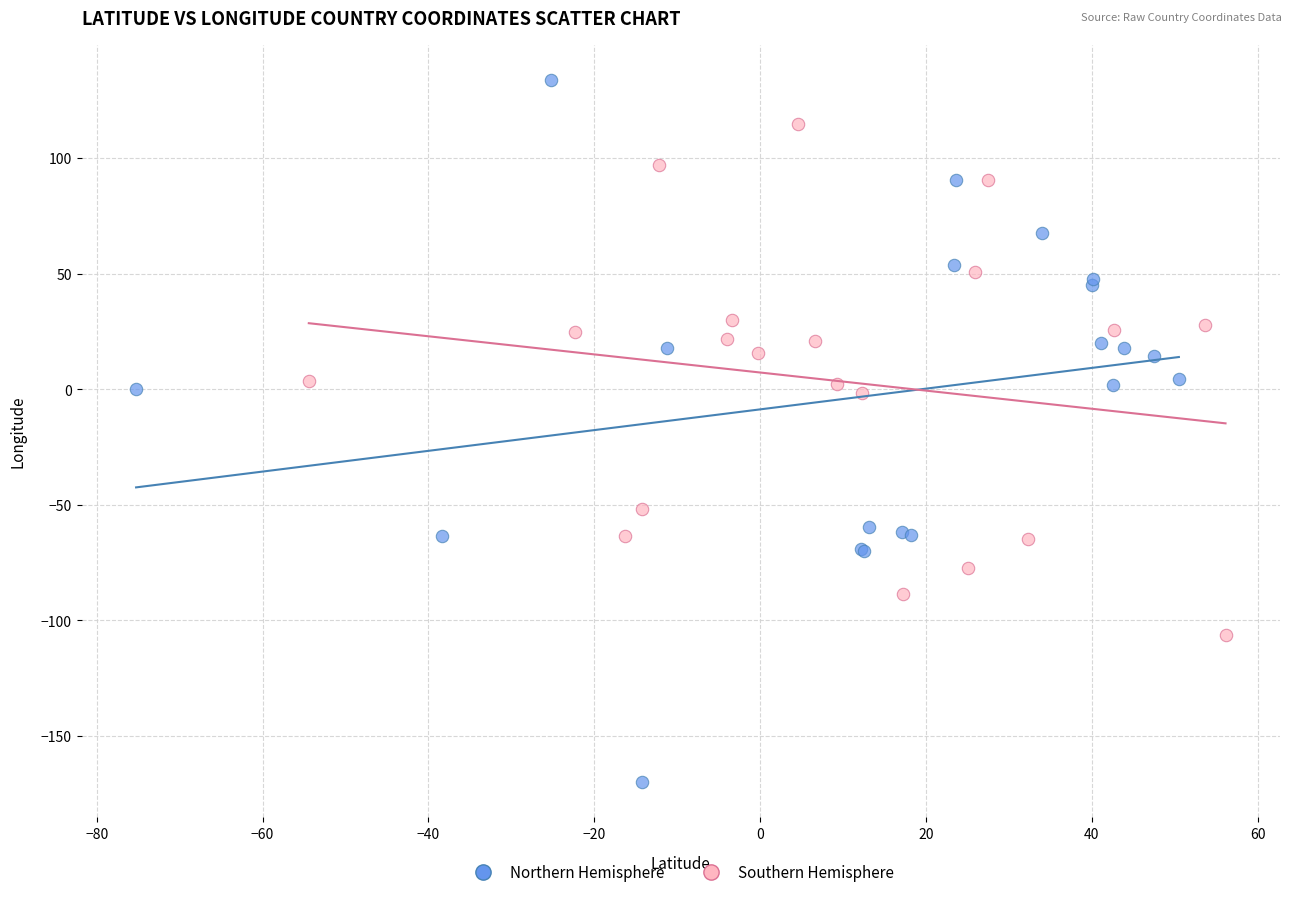

Which series reaches the minimum Y coordinate?

Northern Hemisphere